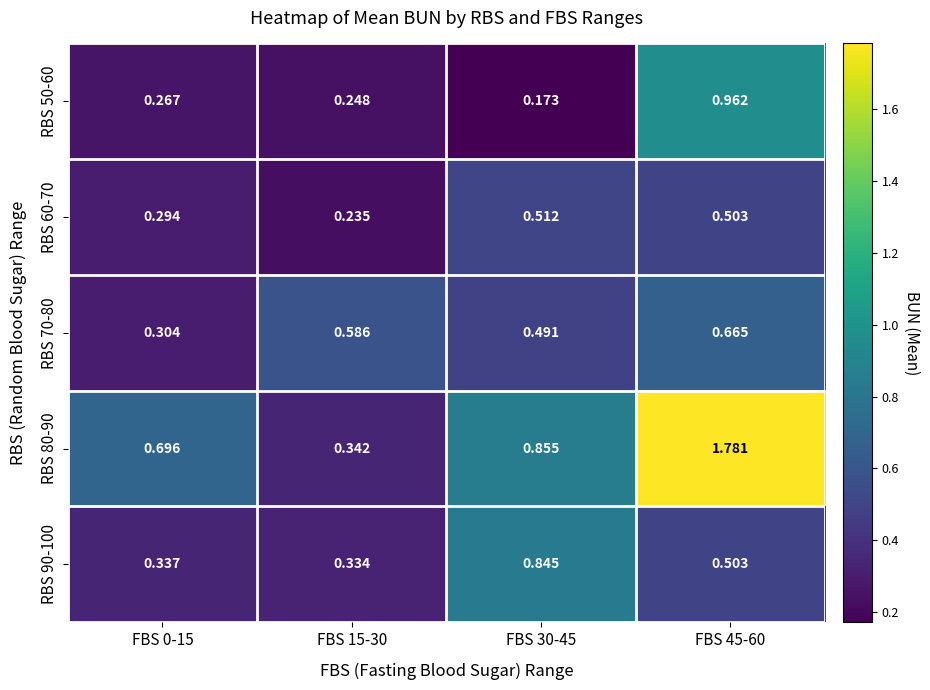

Is the value of RBS 50-60 at FBS 0-15 greater than the value of RBS 70-80 at FBS 15-30?

No